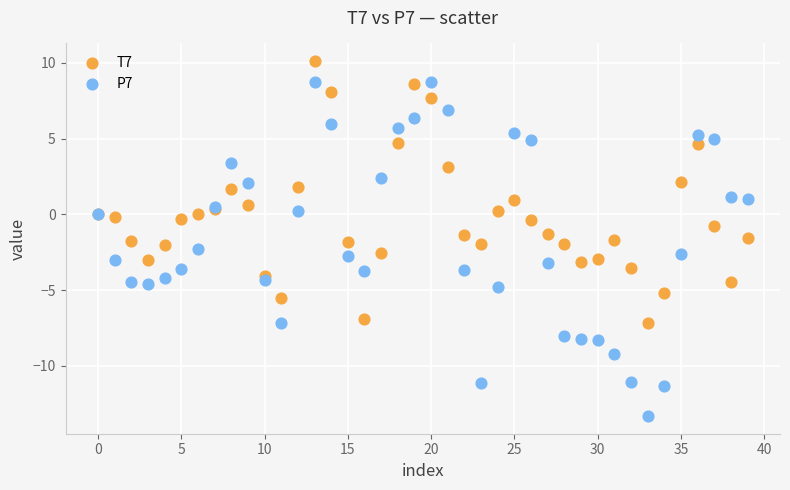

Which series reaches the maximum Y coordinate?

T7